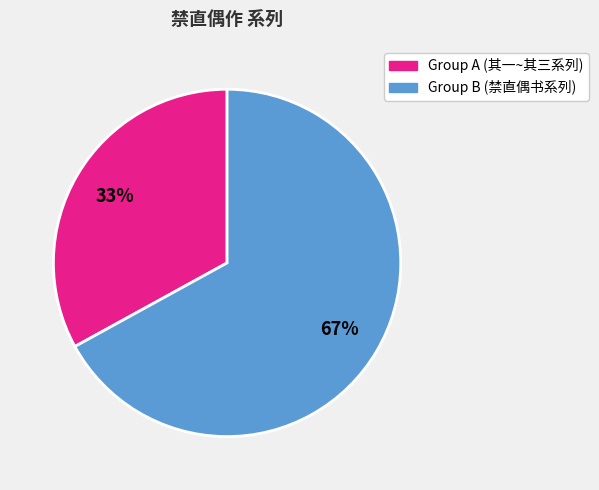

Does any single category account for the majority?

Yes